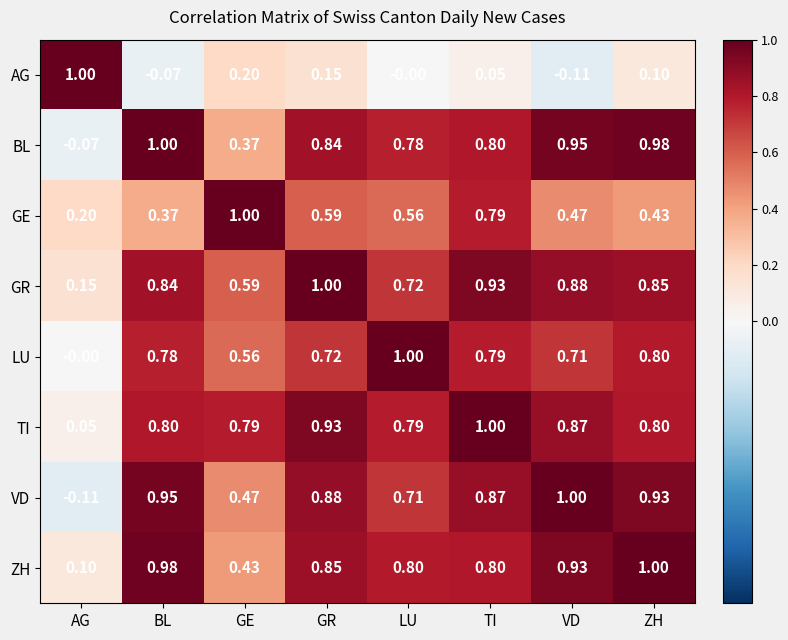

Between GE and GR, which series saw the biggest shift?

BL